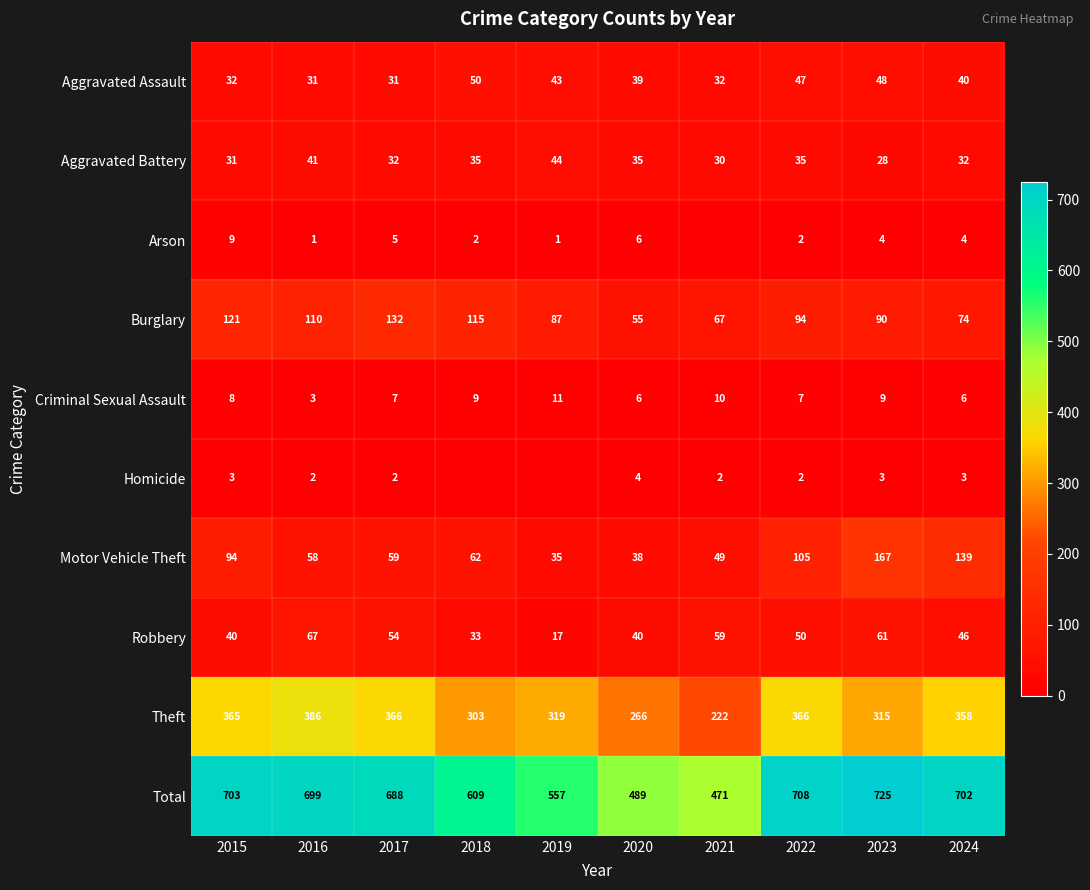

How many data points does each series have?

10